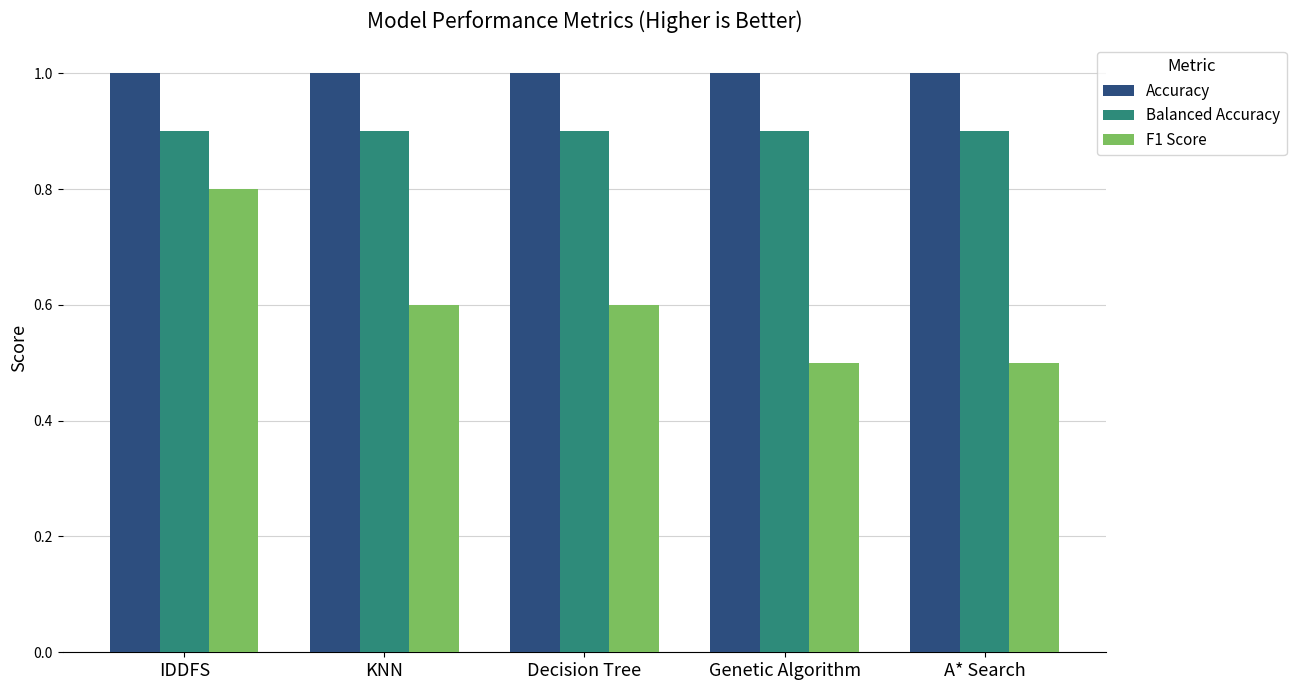

What is the minimum value for Balanced Accuracy?

0.9